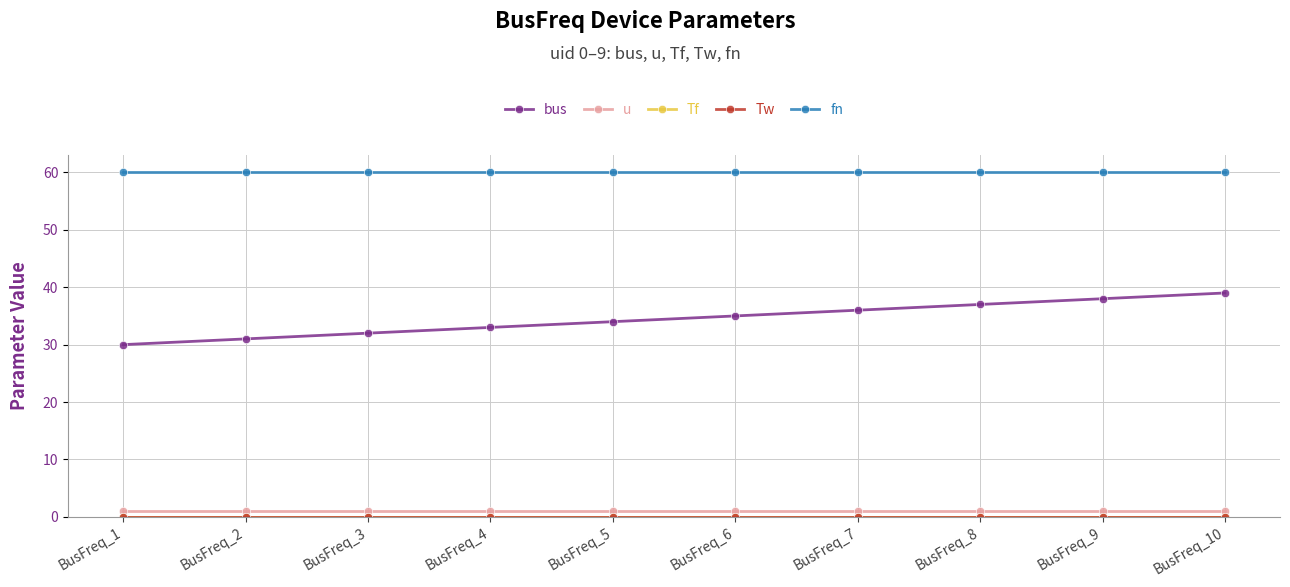

Rank the series by their maximum value, from lowest to highest.

Tf, Tw, u, bus, fn